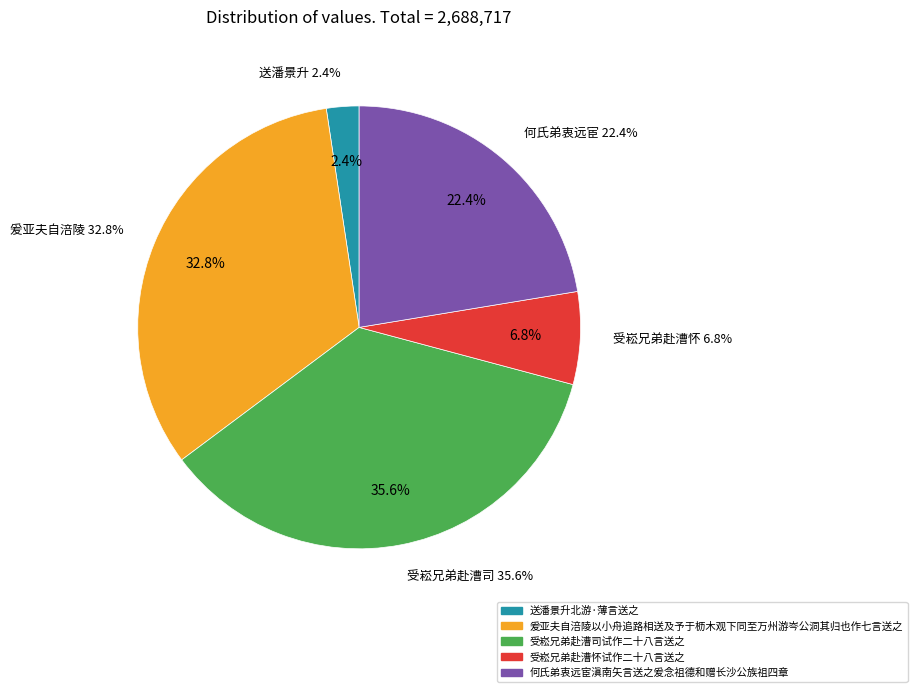

What is the change in value from 爰亚夫自涪陵以小舟追路相送及予于枥木观下同至万州游岑公洞其归也作七言送之 to 受崧兄弟赴漕怀试作二十八言送之?

-701087